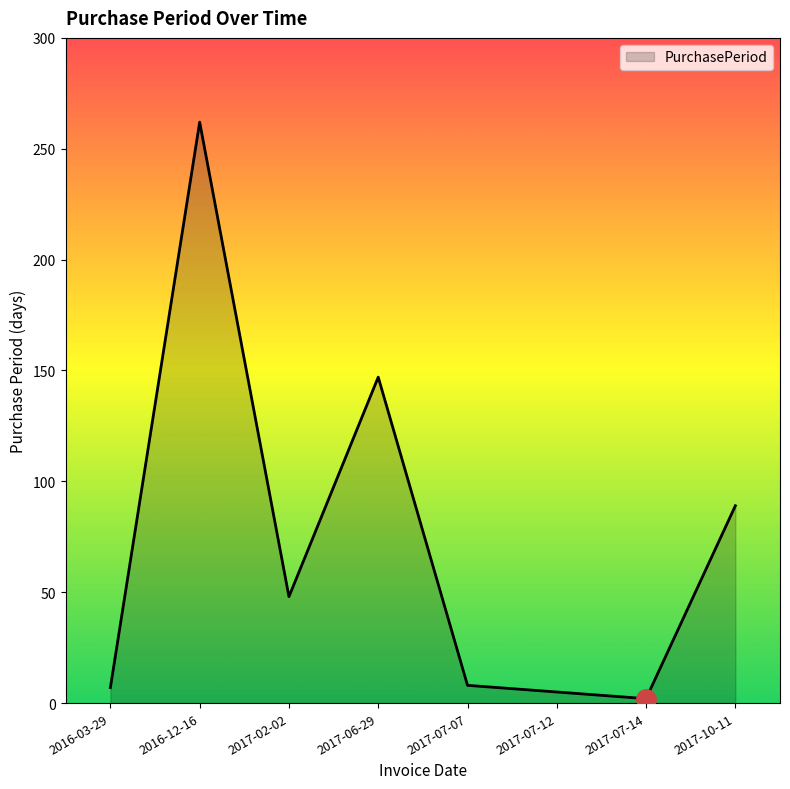

The value at 2017-02-02 is 48. True or false?

True